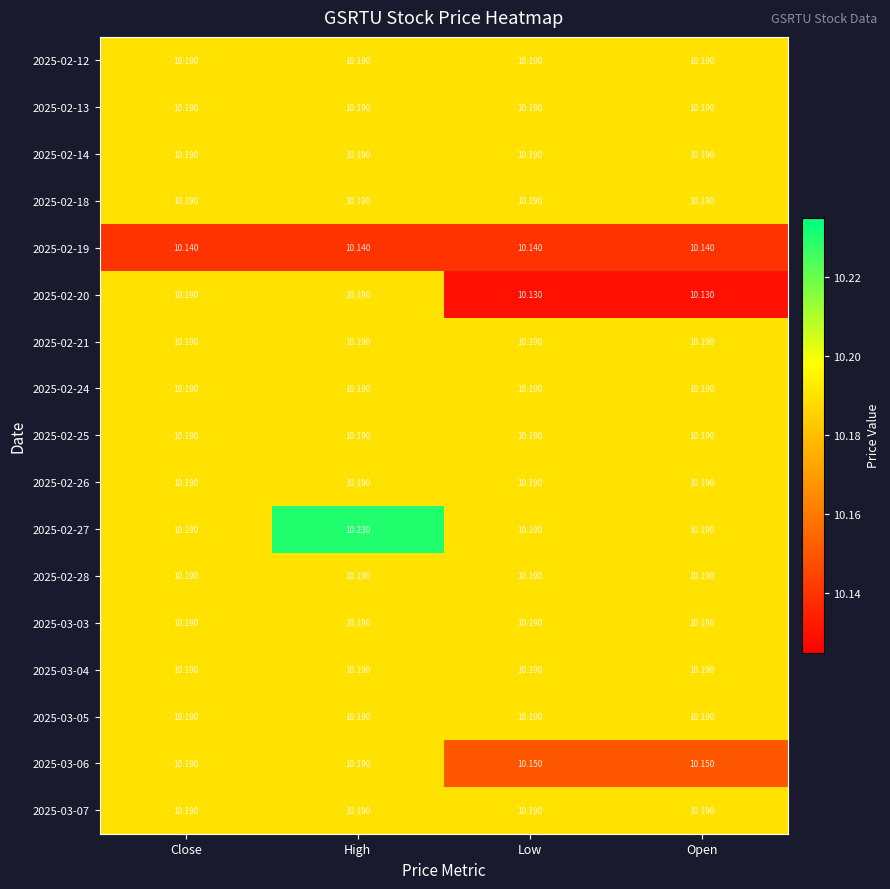

Which category has the highest value across all series?

High